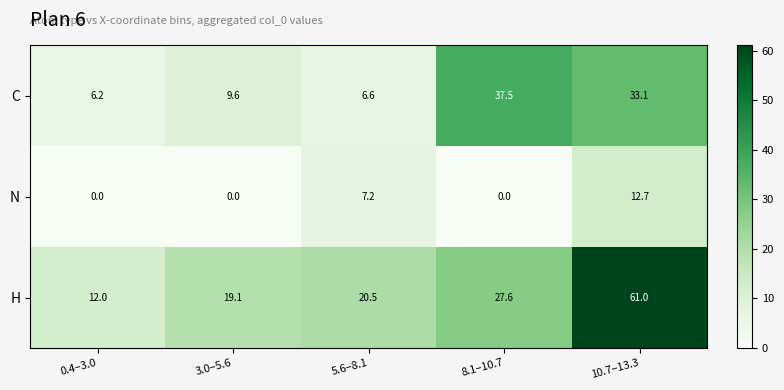

At how many categories does at least one series exceed 21?

2